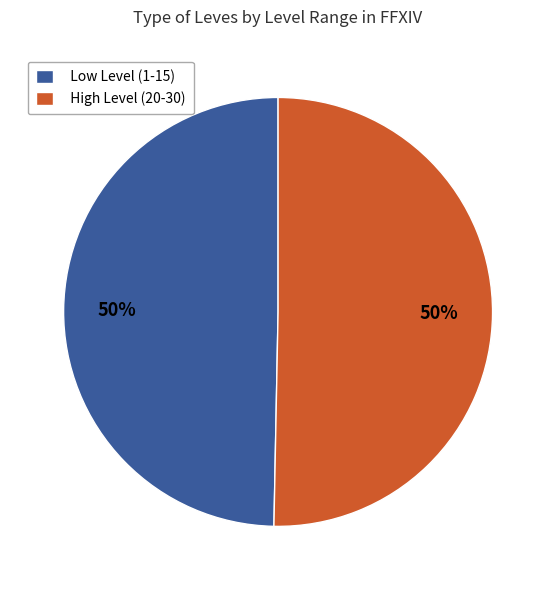

To the nearest percent, what percentage of the pie is Low Level (1-15)?

50%